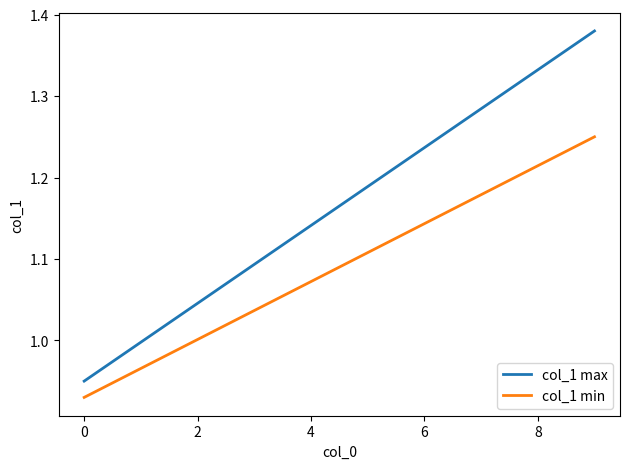

True or false: col_1 max and col_1 min intersect in this chart.

False